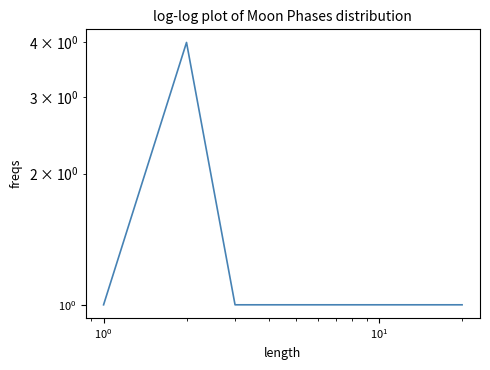

What is the label of the 18th point from the right?

$\mathdefault{10^{0}}$